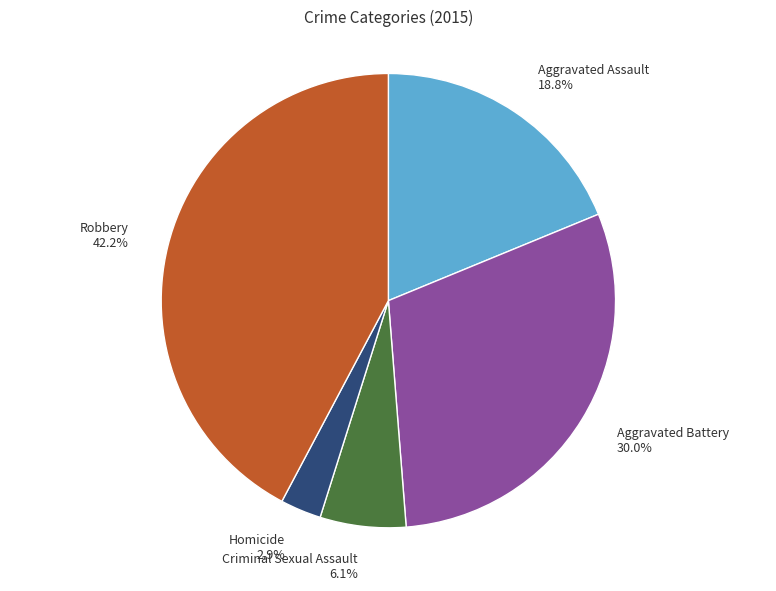

True or false: Criminal Sexual Assault accounts for 6% of the total.

True